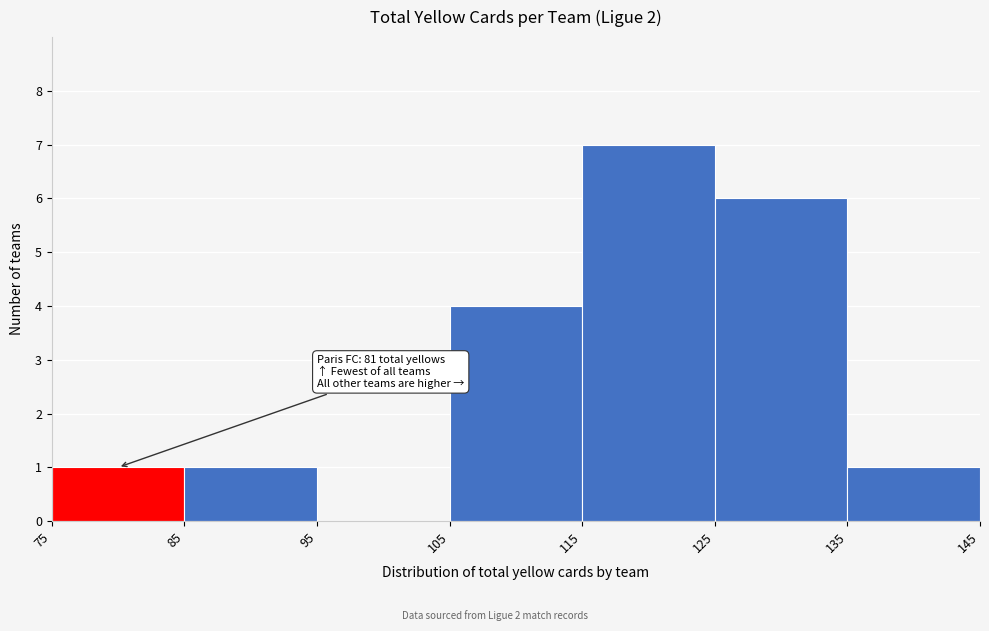

Over which range of the x-axis is the bar tallest?

115 to 125